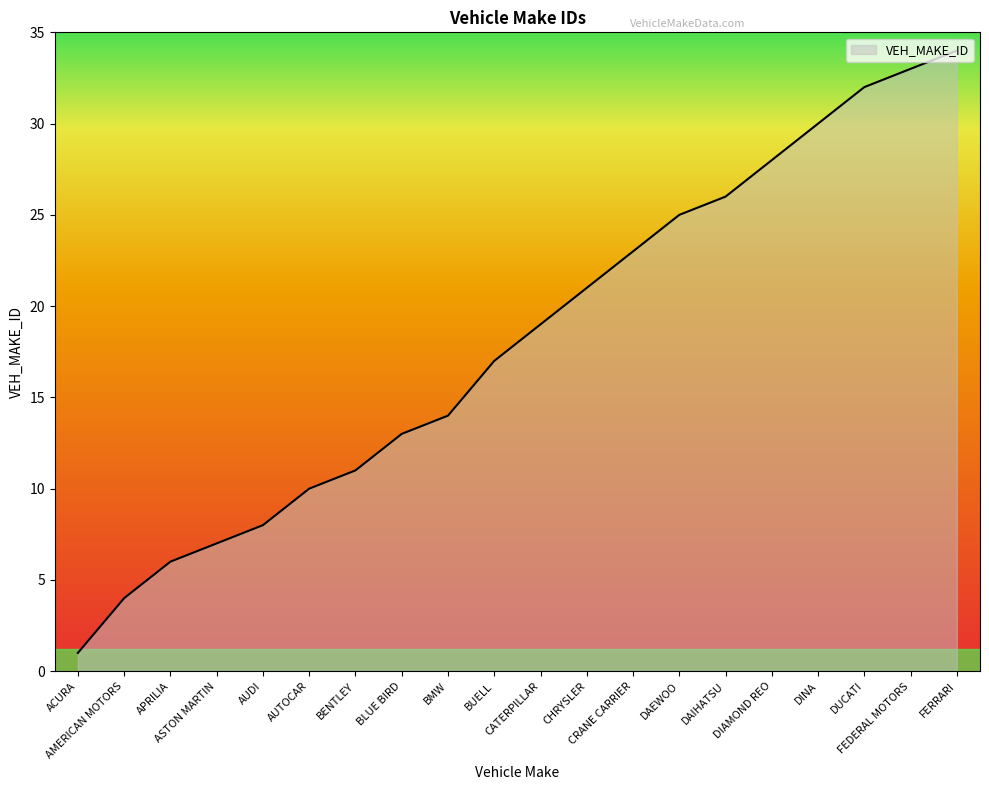

Does the chart have visible grid lines?

No